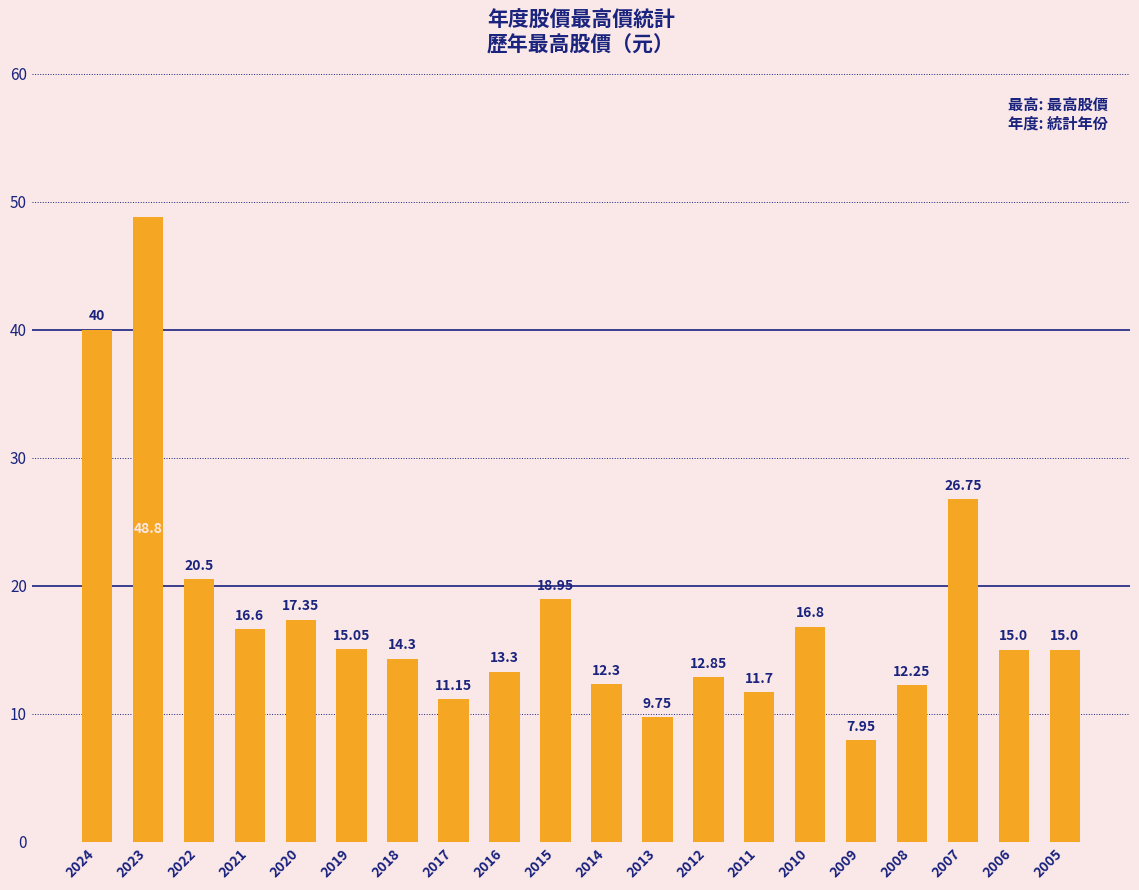

Approximately how many times larger is the value at 2024 compared to 2016?

3.0